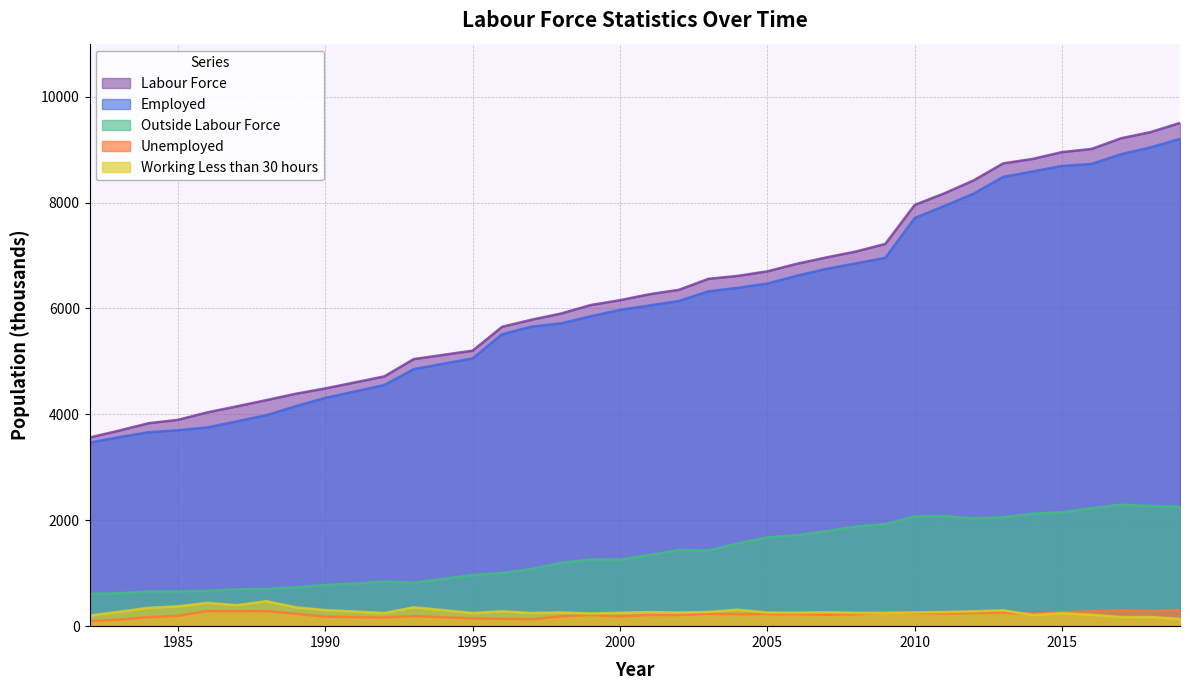

Rank the series by their maximum value, from lowest to highest.

Unemployed, Working Less than 30 hours, Outside Labour Force, Employed, Labour Force